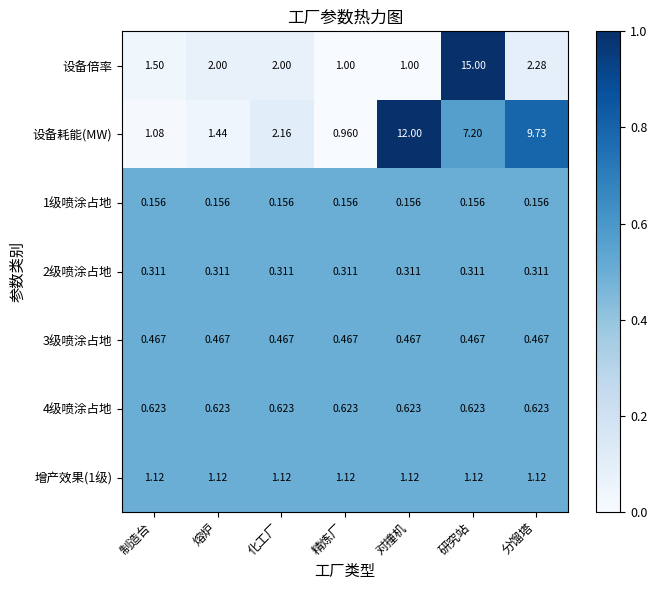

Which series has the largest total across all categories?

设备耗能(MW)